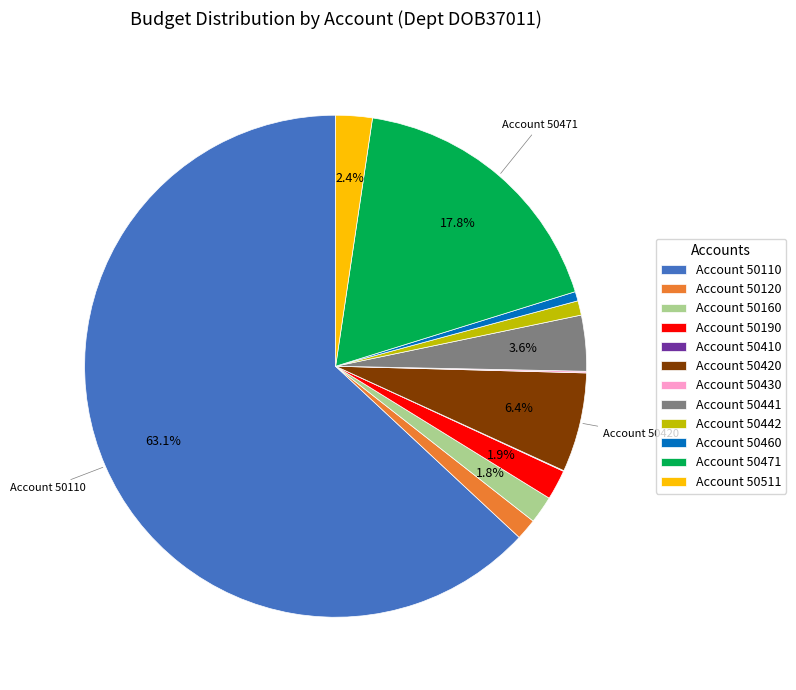

What is the largest slice in the pie chart?

Account 50110